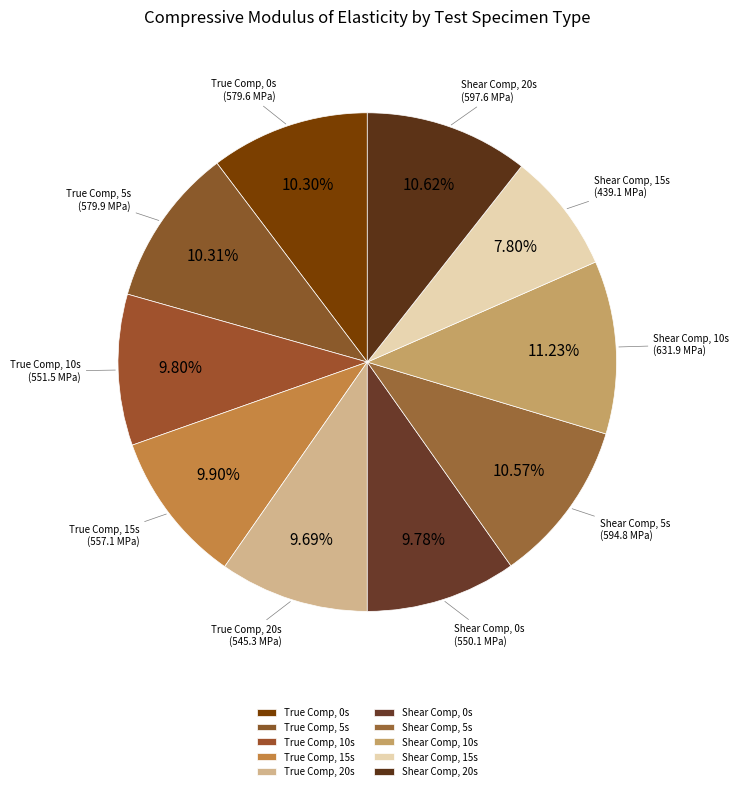

Is there a majority slice in this chart?

No